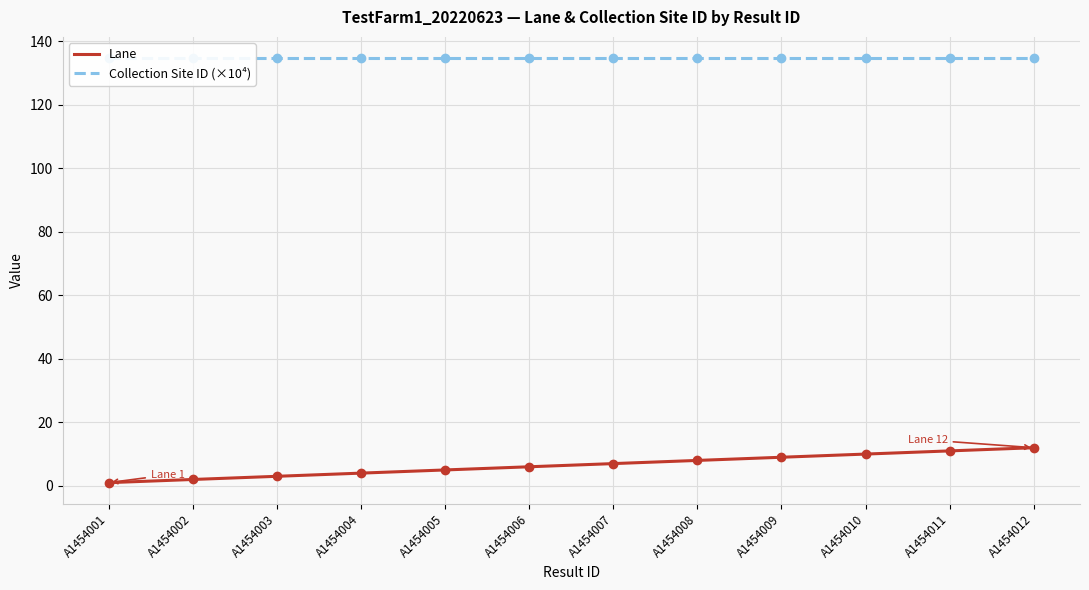

Which series contains the highest Y value?

Collection Site ID (×10⁴)